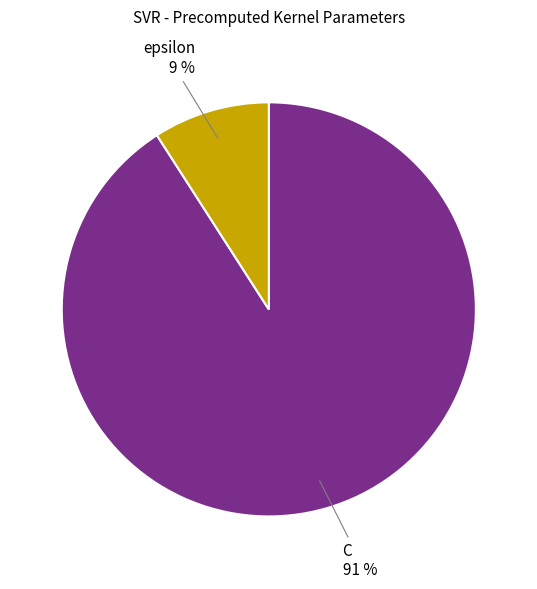

How many segments does this pie chart have?

2